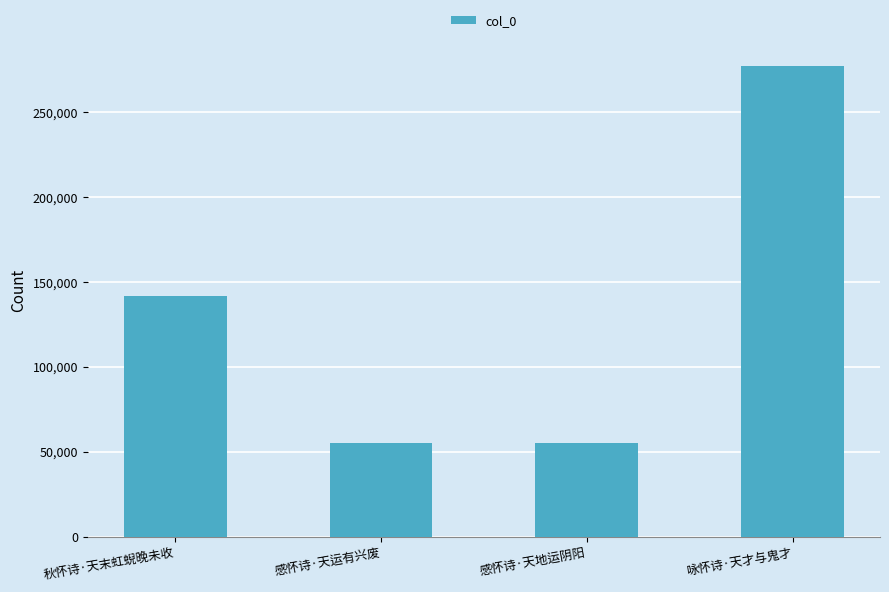

What is the average value?

132012